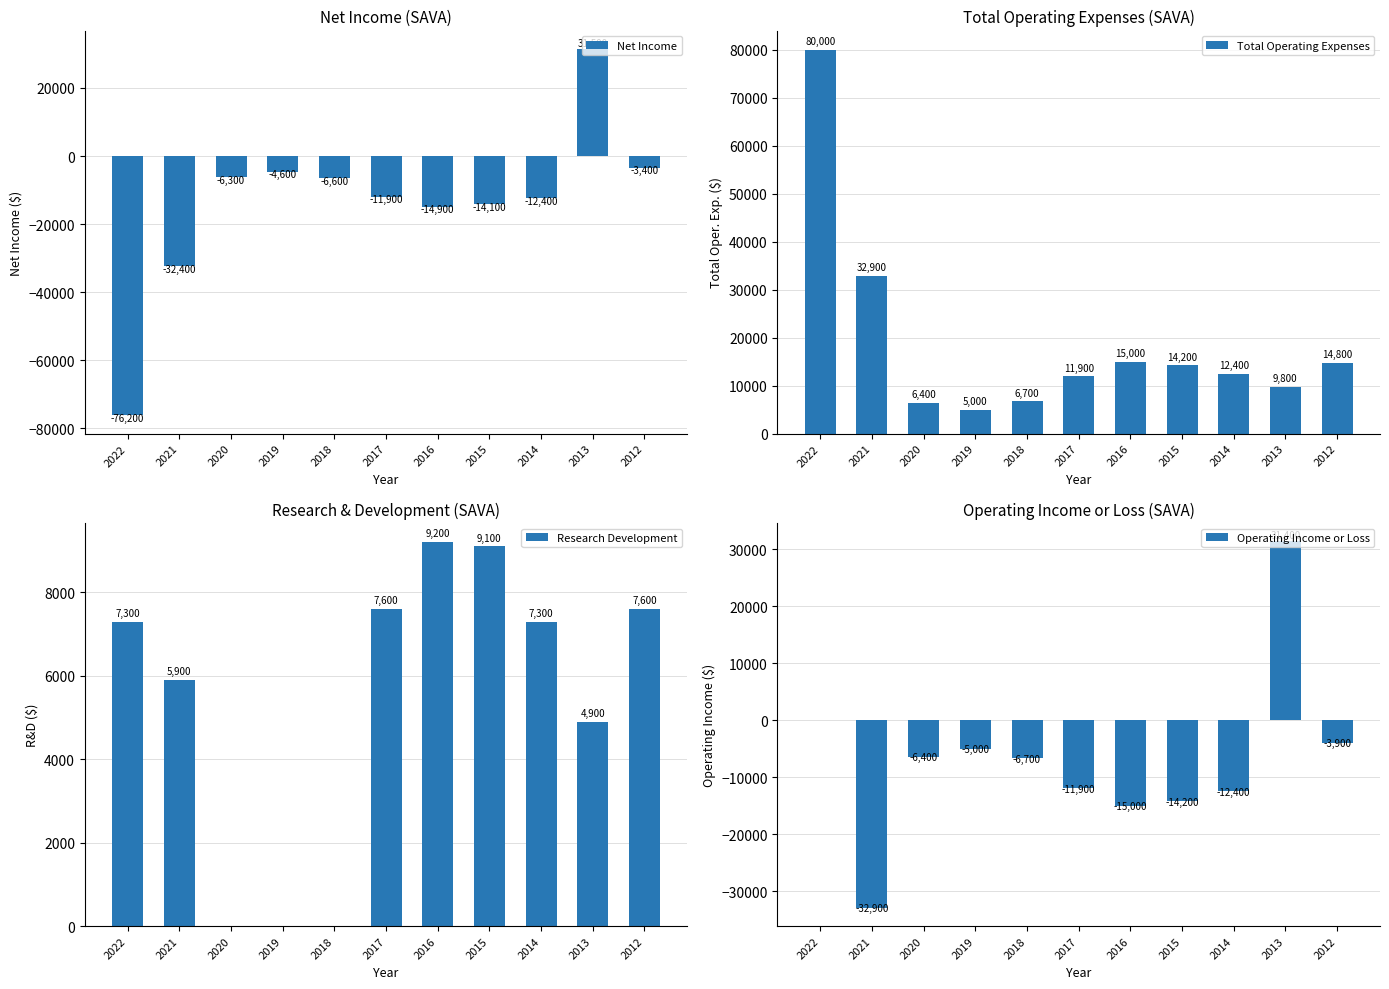

Reading left to right, what are all the values shown in this chart?

Net Income: -76200	-32400	-6300	-4600	-6600	-11900	-14900	-14100	-12400	31500	-3400
Total Operating Expenses: 80000	32900	6400	5000	6700	11900	15000	14200	12400	9800	14800
Research Development: 7300	5900	0	0	0	7600	9200	9100	7300	4900	7600
Operating Income or Loss: 0	-32900	-6400	-5000	-6700	-11900	-15000	-14200	-12400	31400	-3900